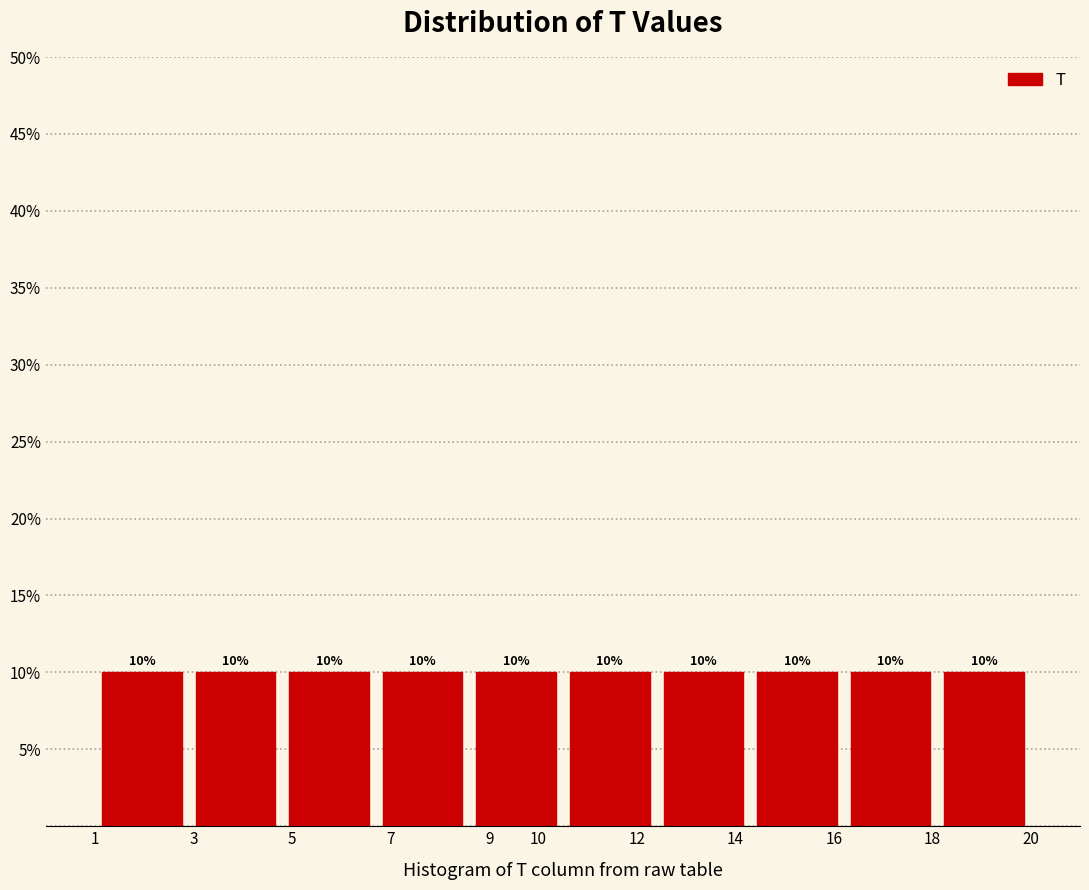

Reading left to right, transcribe this chart: for each bar, give the range it covers on the x-axis and its height.

1.0 to 2.9: 10
2.9 to 4.8: 10
4.8 to 6.7: 10
6.7 to 8.6: 10
8.6 to 10.5: 10
10.5 to 12.4: 10
12.4 to 14.3: 10
14.3 to 16.2: 10
16.2 to 18.1: 10
18.1 to 20.0: 10